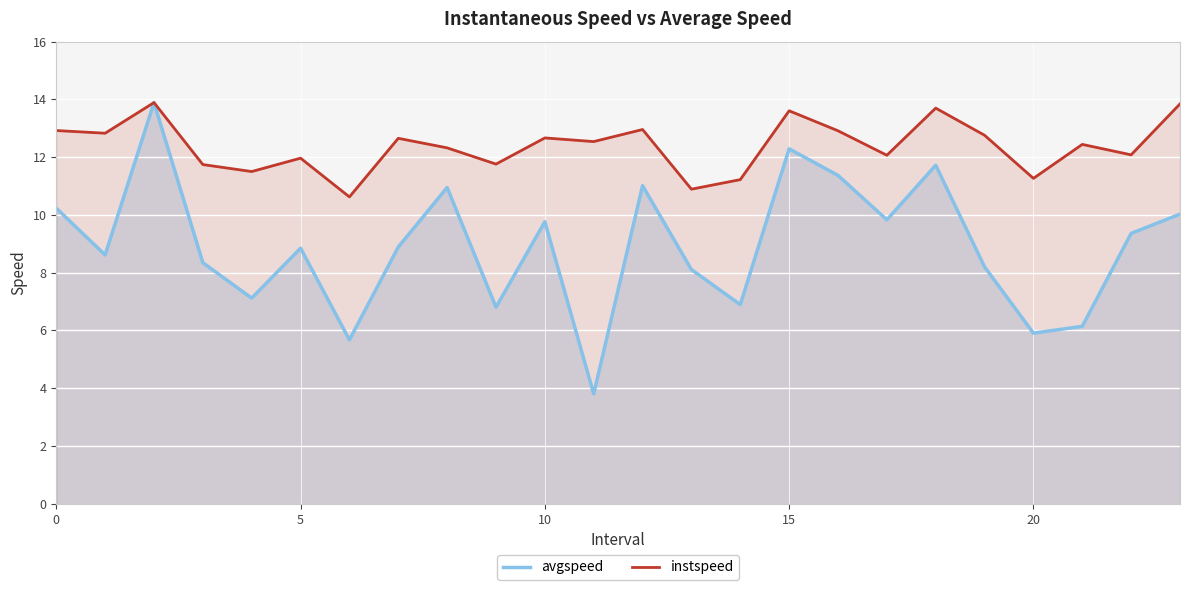

What is the difference between the maximum and minimum values in the instspeed series?

3.3